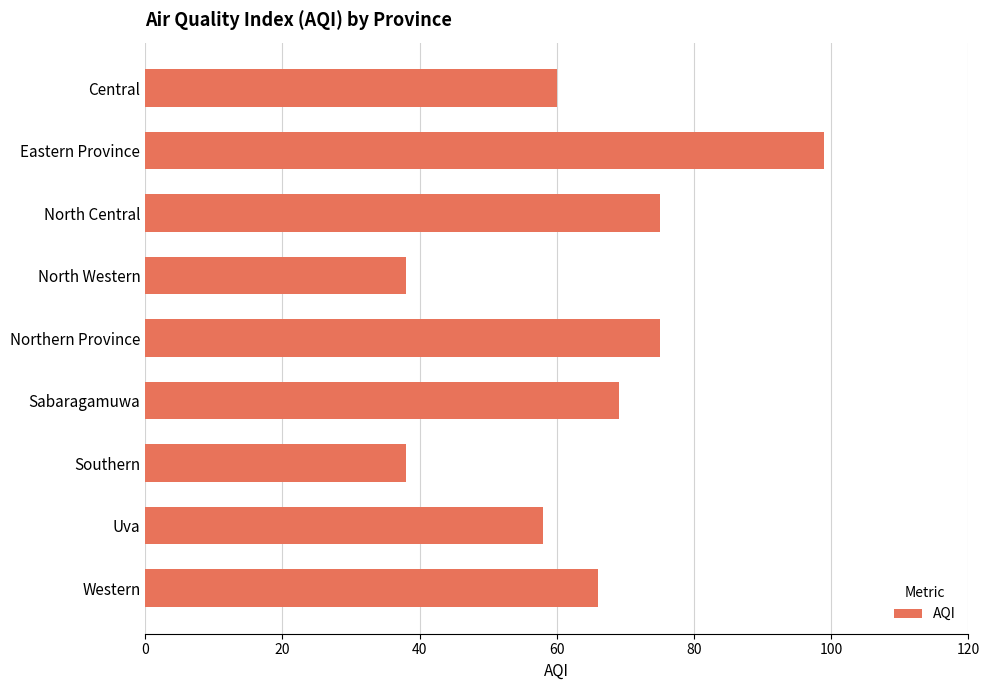

What is the change in value from Eastern Province to Southern?

-61